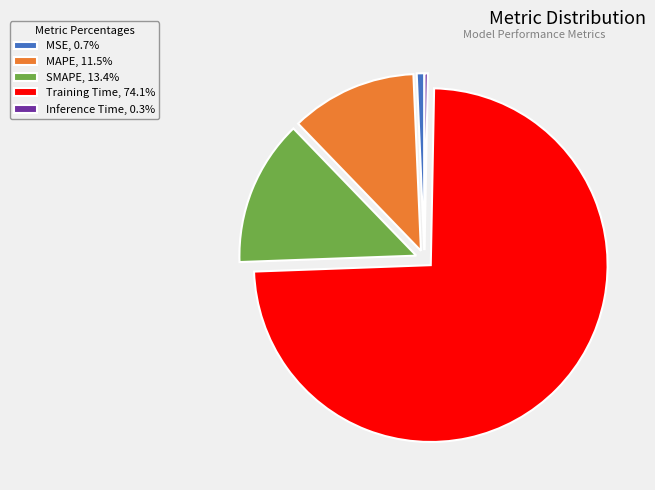

Count the number of slices in the pie.

5